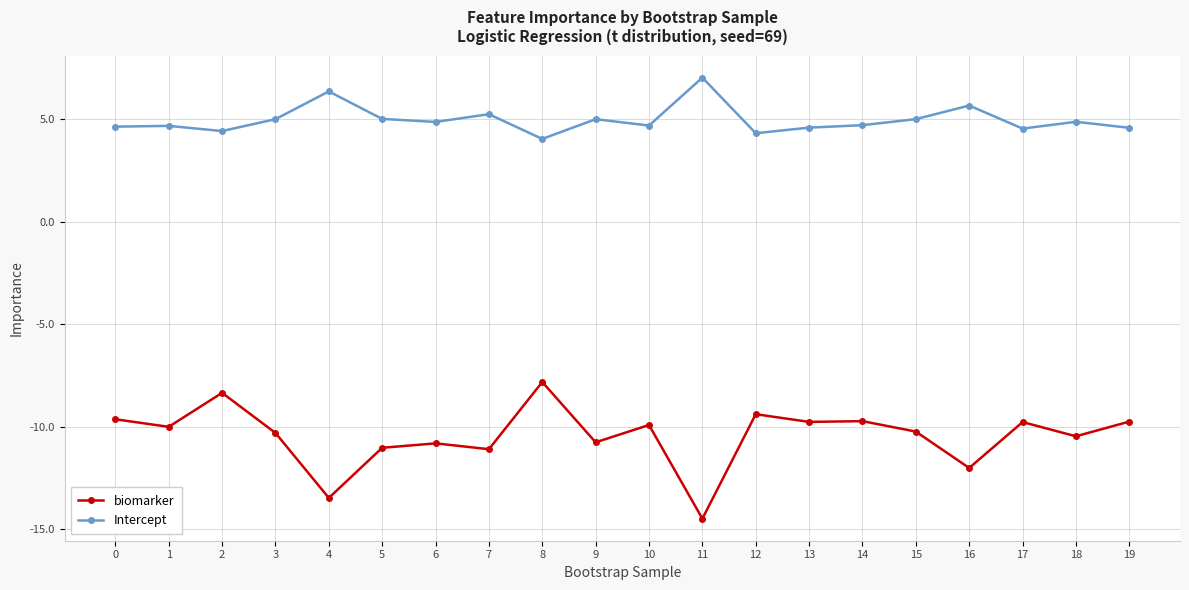

Does the chart display data point markers on the line(s)?

Yes